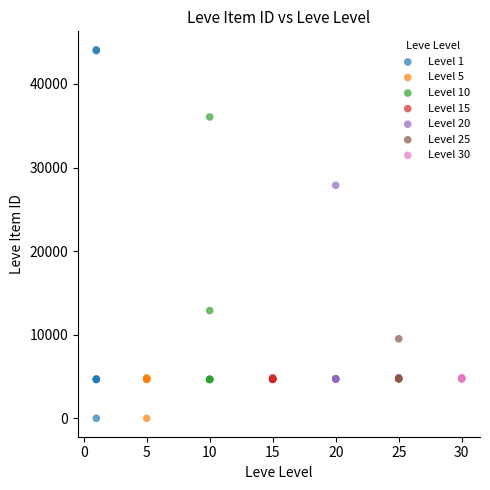

Which series reaches the maximum Y coordinate?

Level 1